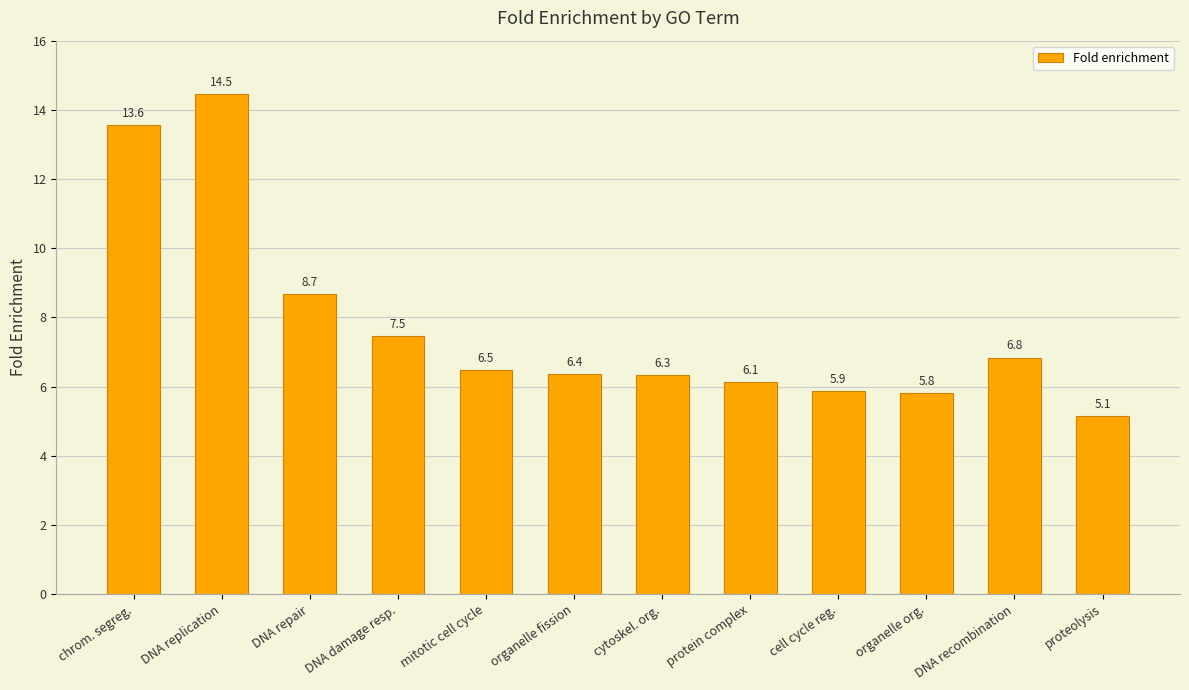

What is the smallest value displayed?

5.1